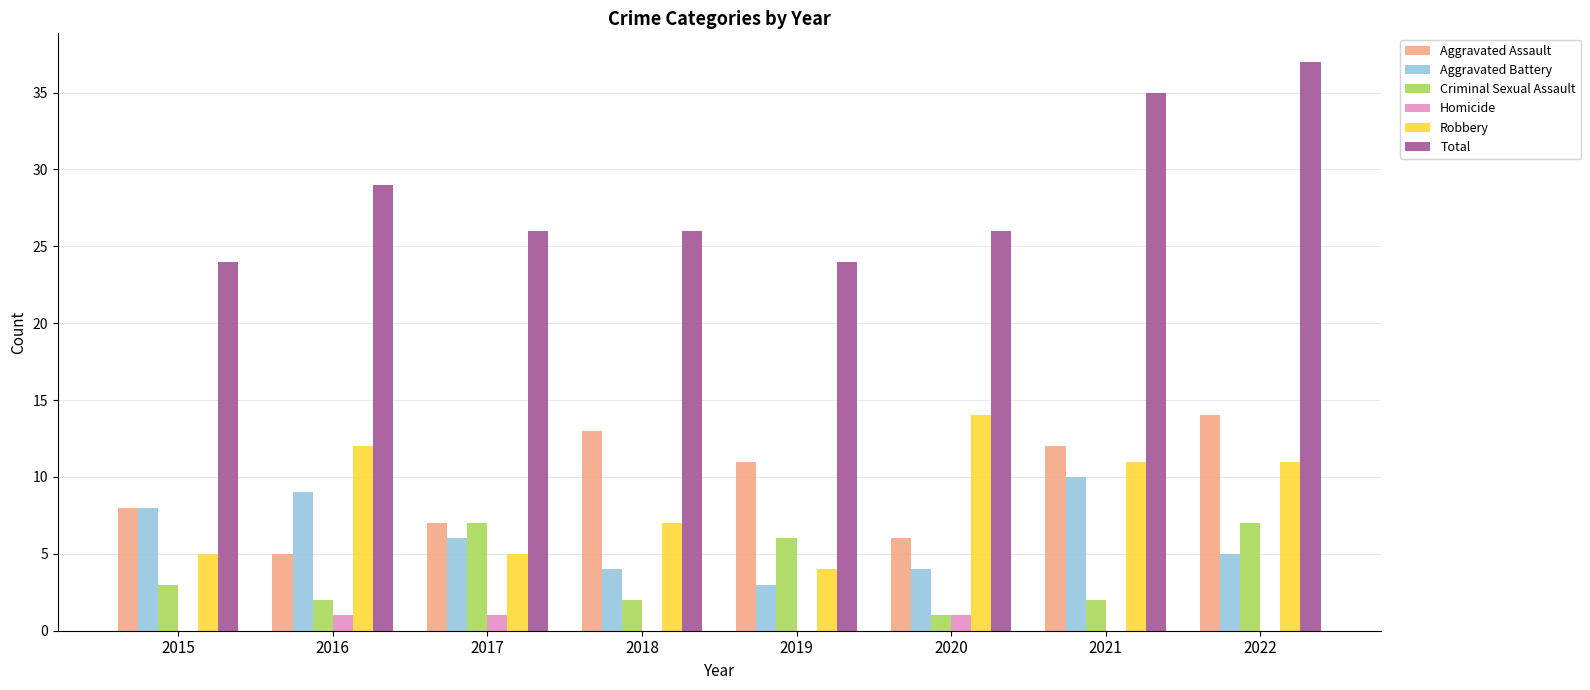

How many distinct data groups are displayed?

6